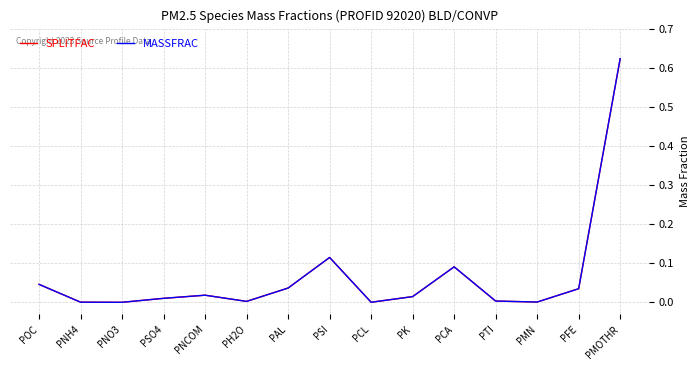

At how many categories does at least one series exceed 0?

15